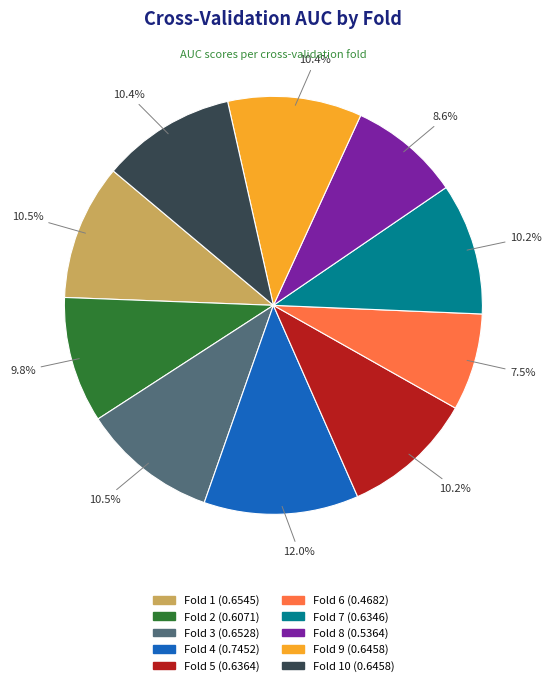

Does any single category account for the majority?

No